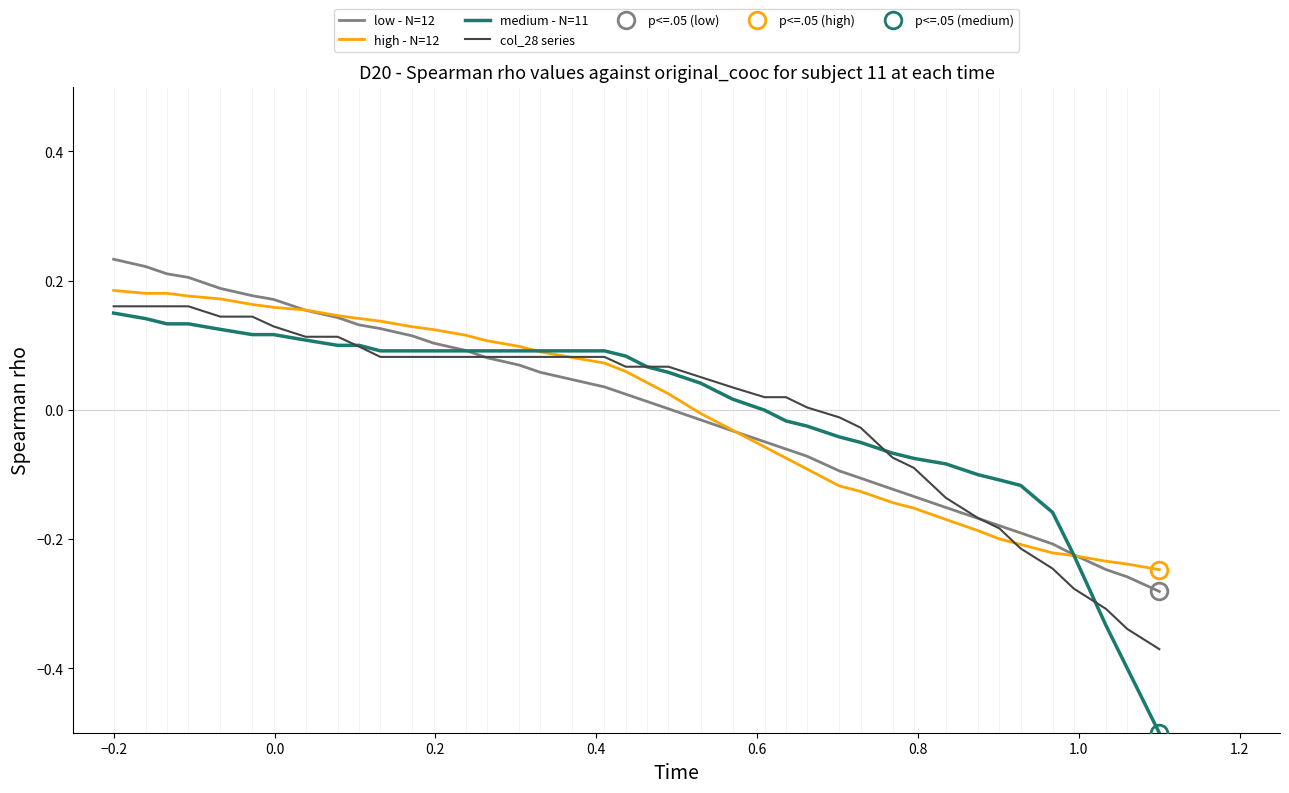

True or false: low - N=12 has a value of -0.2 at 33.

False